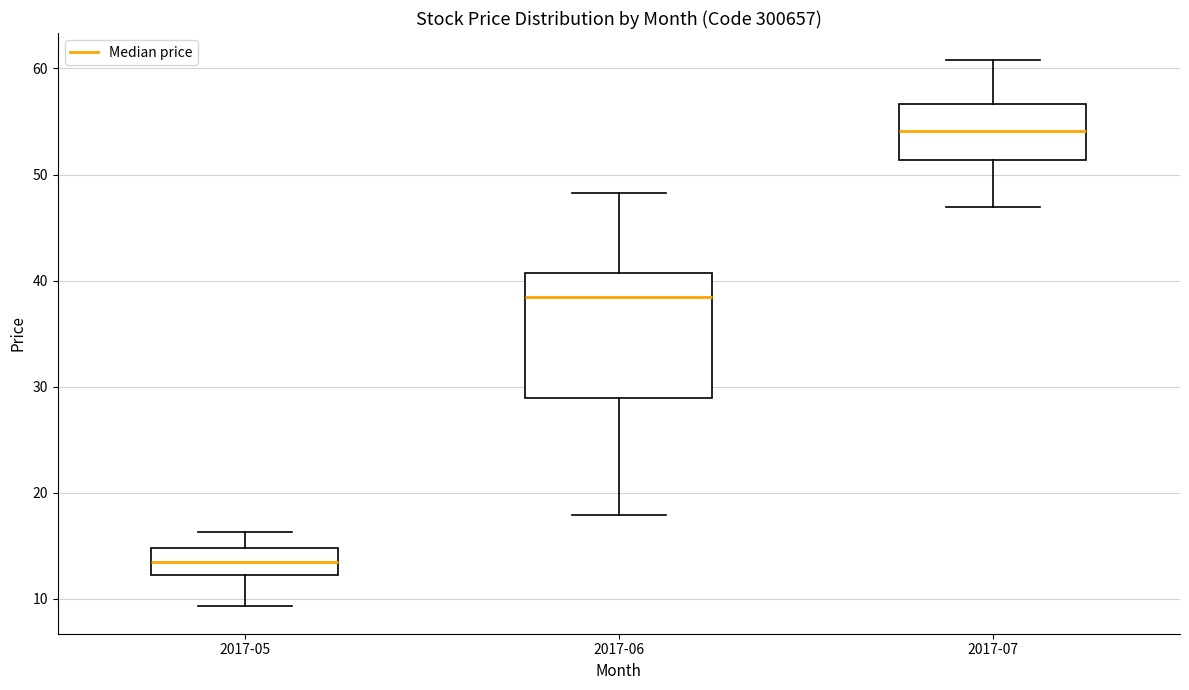

Comparing the boxes themselves (not the whiskers), which one is the tallest?

2017-06